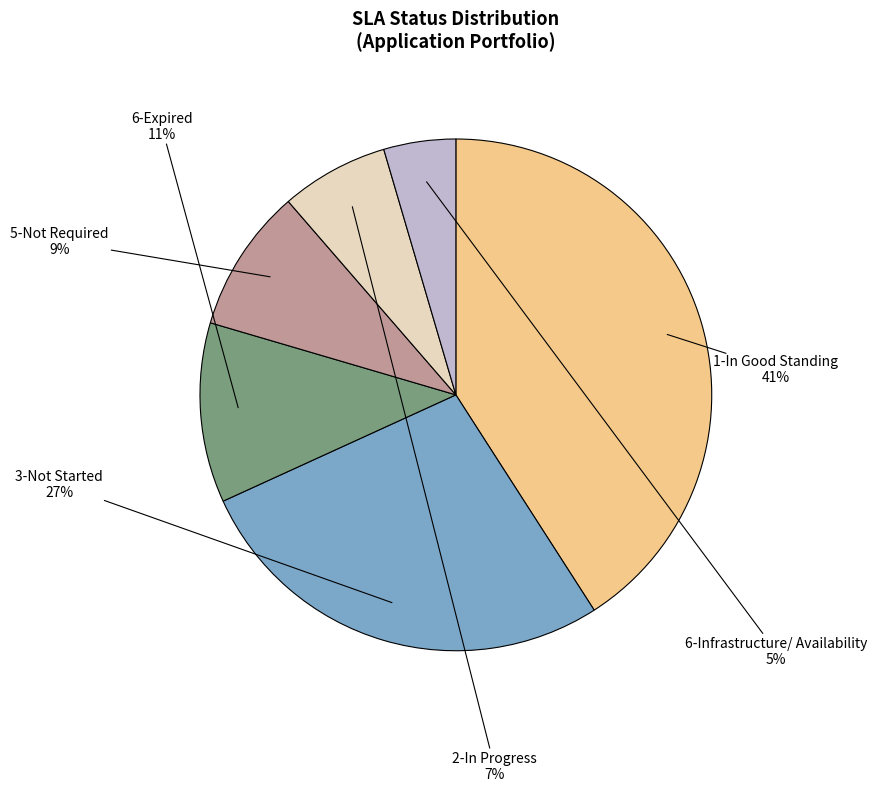

How many segments does this pie chart have?

6